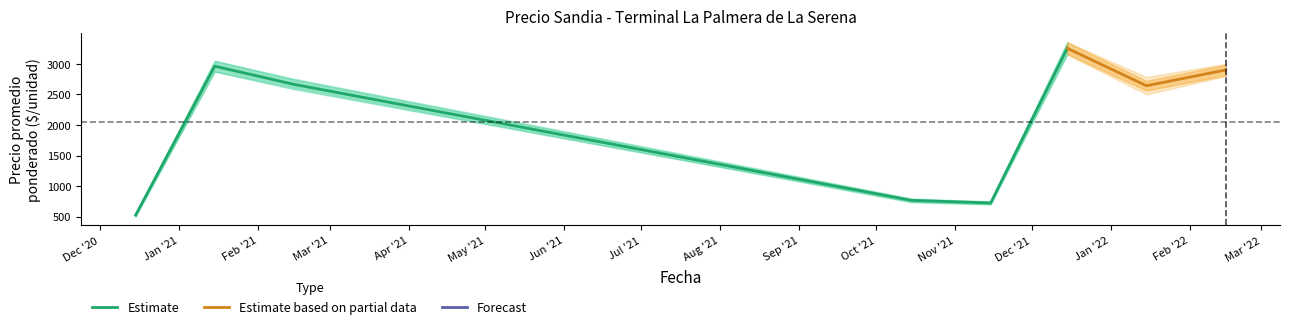

What is the difference between the Precio promedio ponderado values at 28 and 4?

500